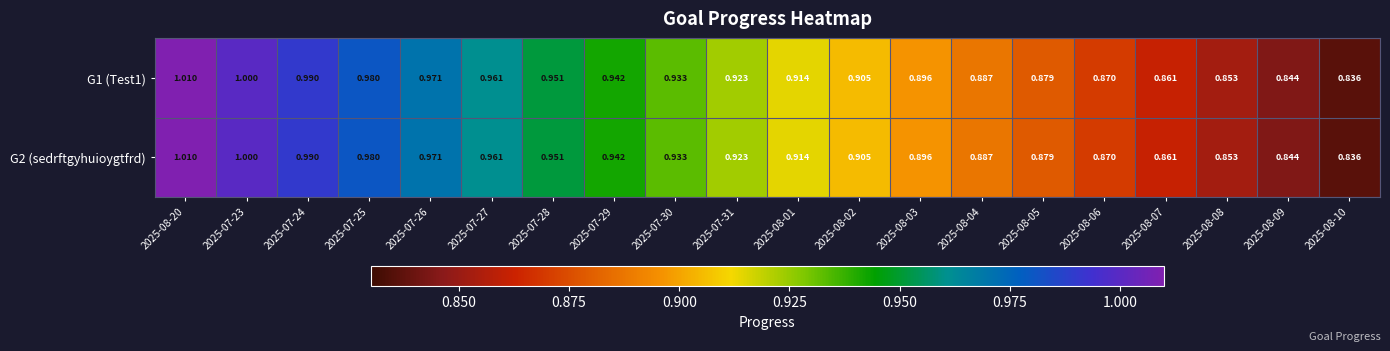

Is the value of G2 (sedrftgyhuioygtfrd) at 2025-07-23 greater than the value of G1 (Test1) at 2025-08-20?

No